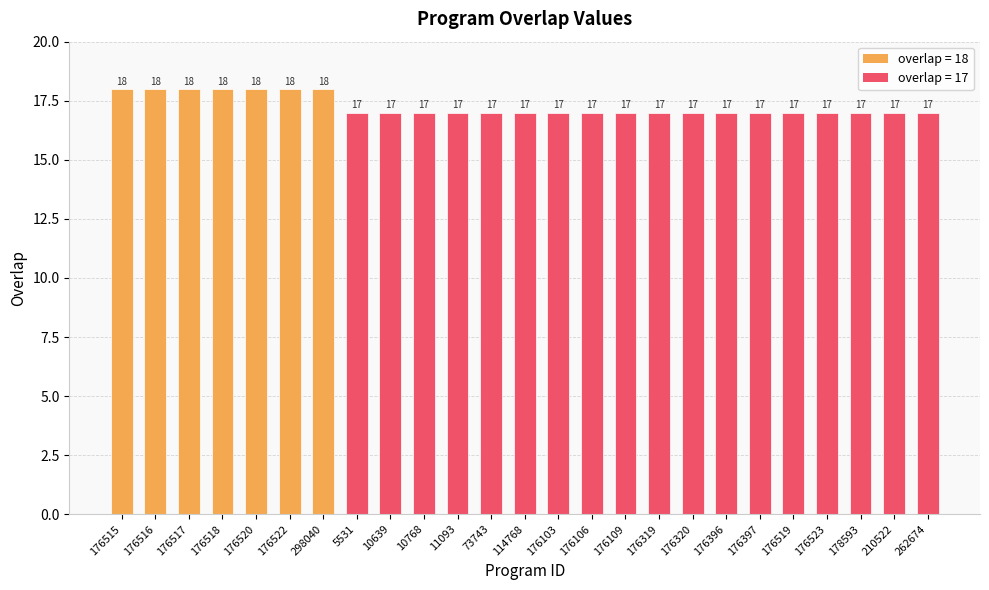

Are the bars horizontal?

No